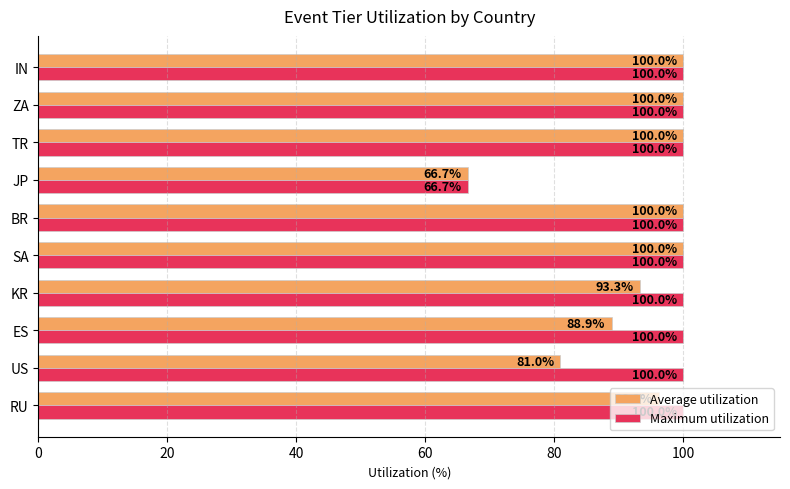

What are all the series names shown in the legend?

Average utilization, Maximum utilization